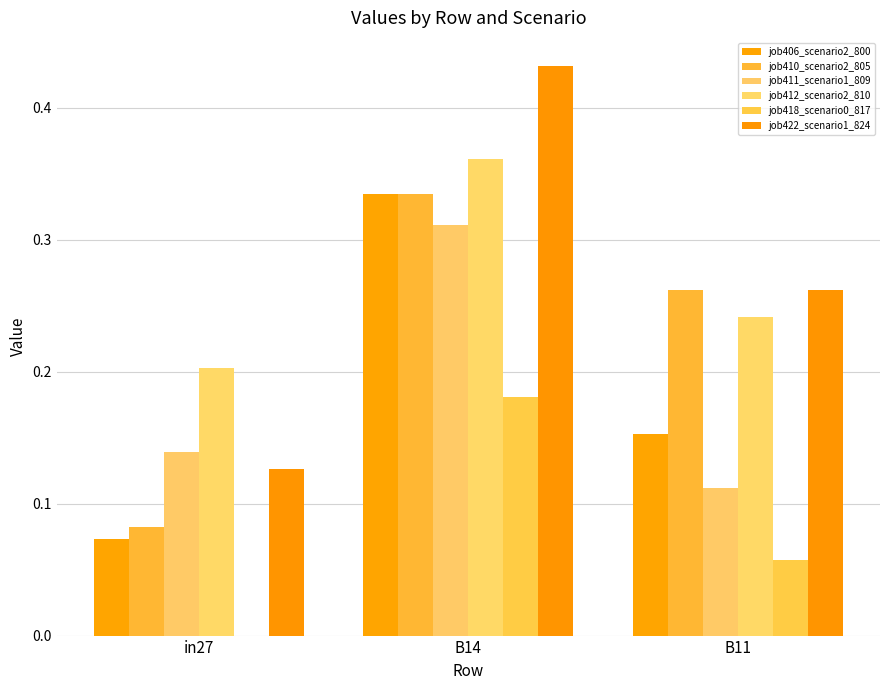

The job418_scenario0_817 series shows 0.0 at in27. True or false?

True